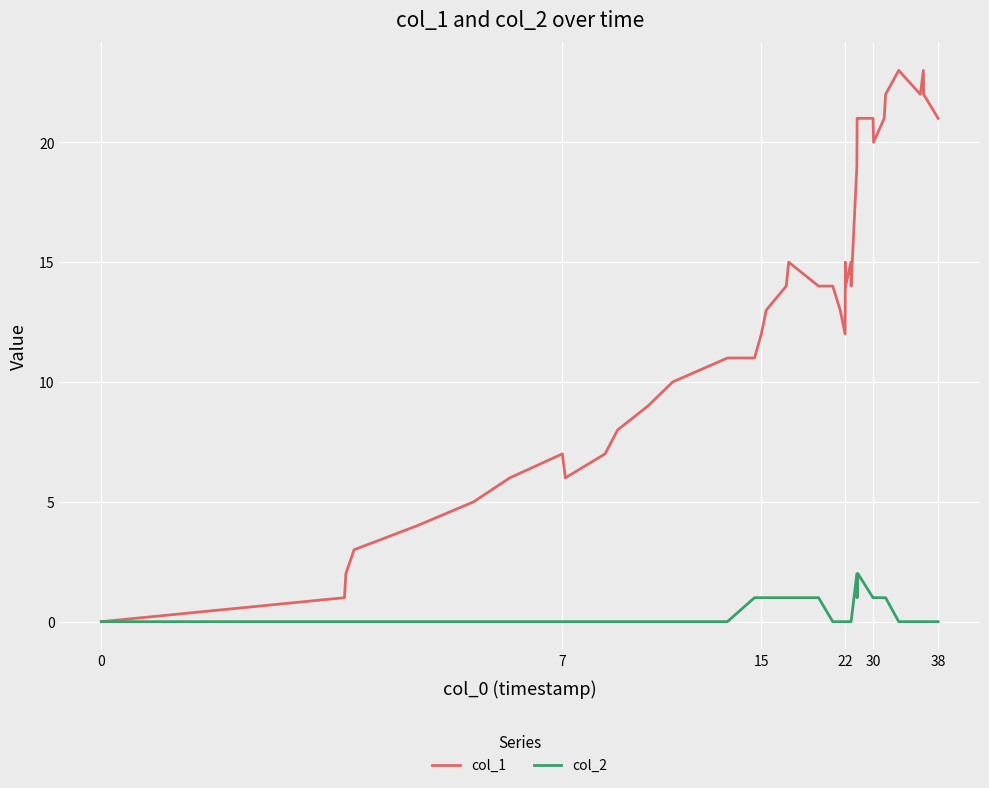

Rank the series by their maximum value, from lowest to highest.

col_2, col_1